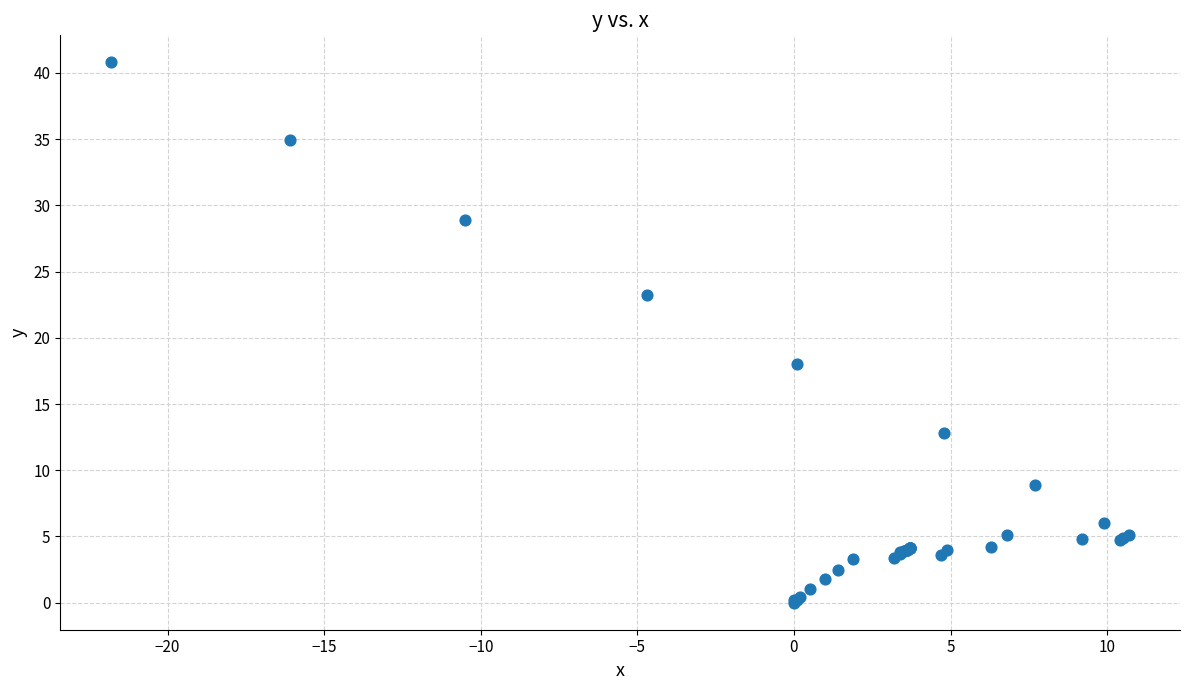

What Y value in the scatter plot is closest to 20?

18.0